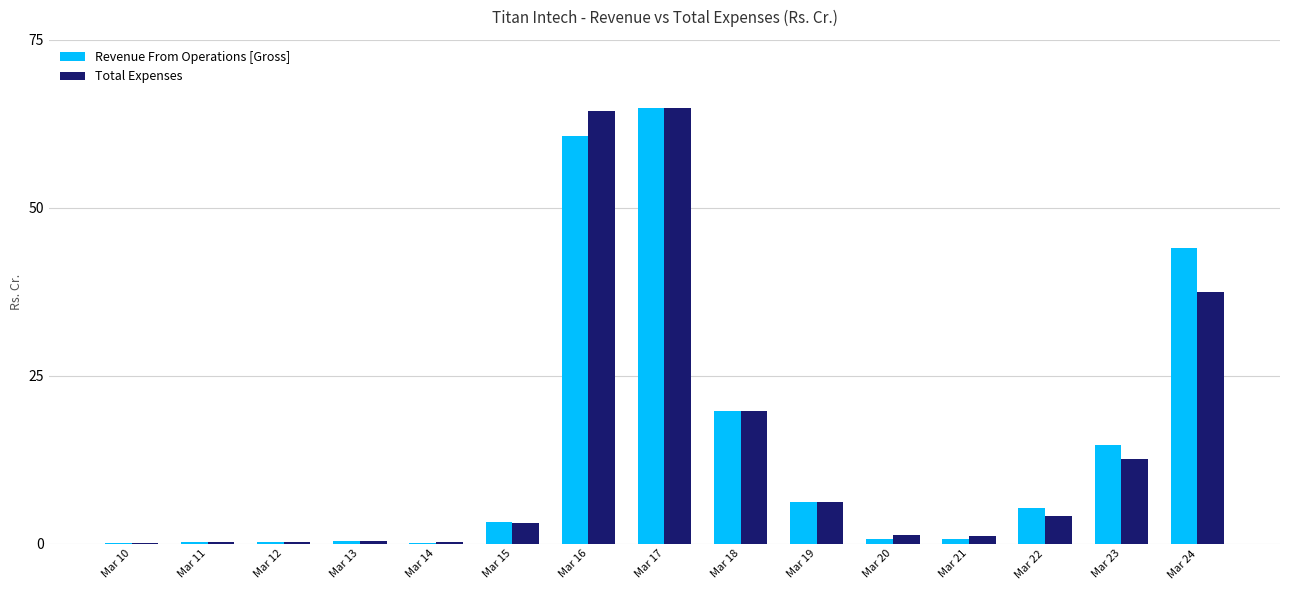

What is the maximum value shown in the chart?

64.9